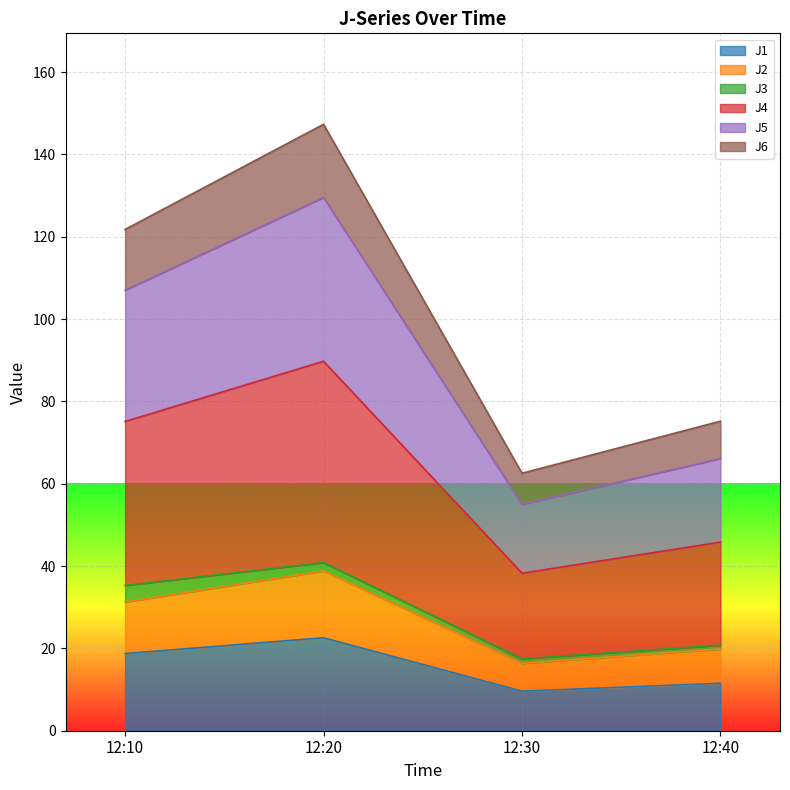

The J1 series shows 32.6 at 12:10. True or false?

False